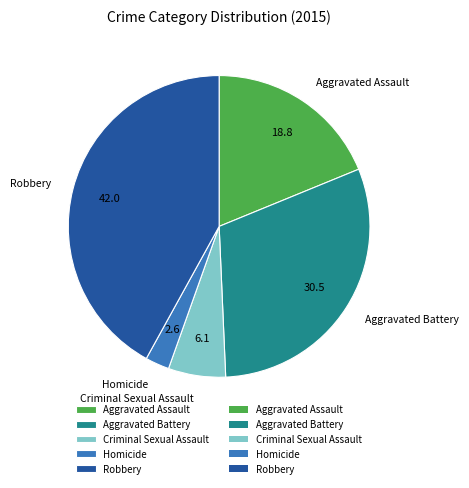

Which category has the smallest portion of the pie?

Homicide